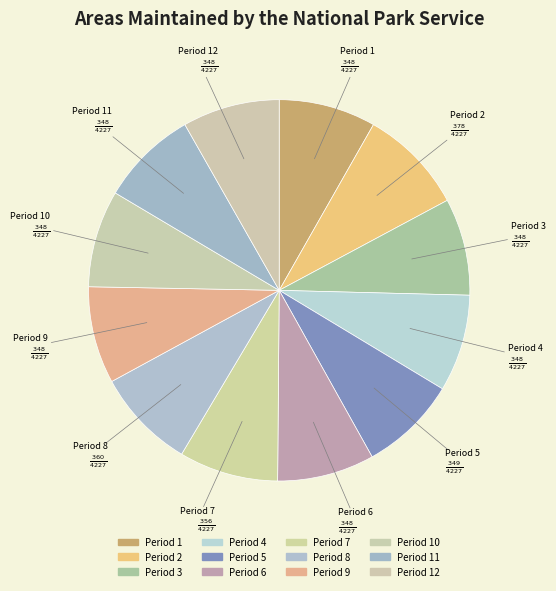

Is there any slice that represents more than half of the pie?

No